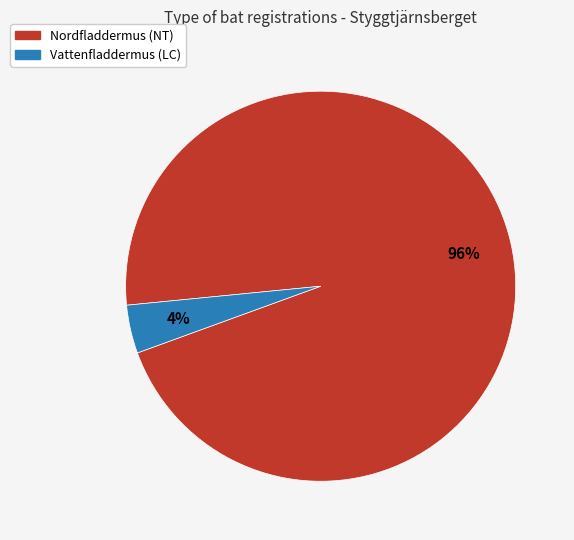

To the nearest percent, what is the average slice percentage?

50%